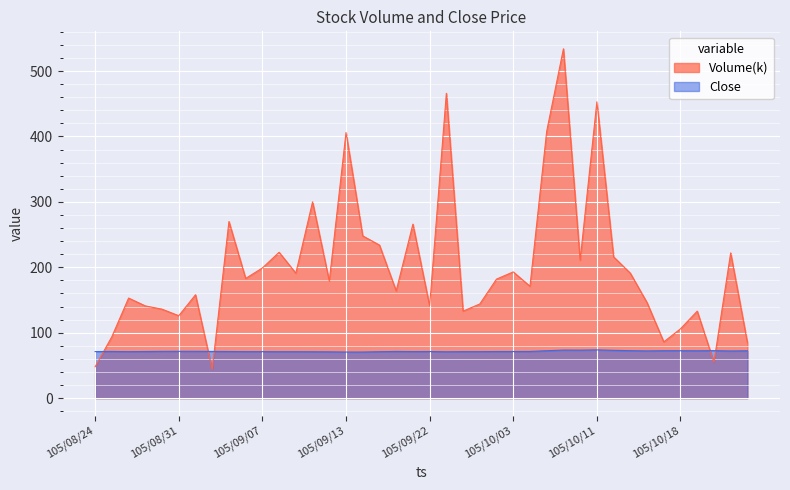

At how many categories does at least one series exceed 83?

37